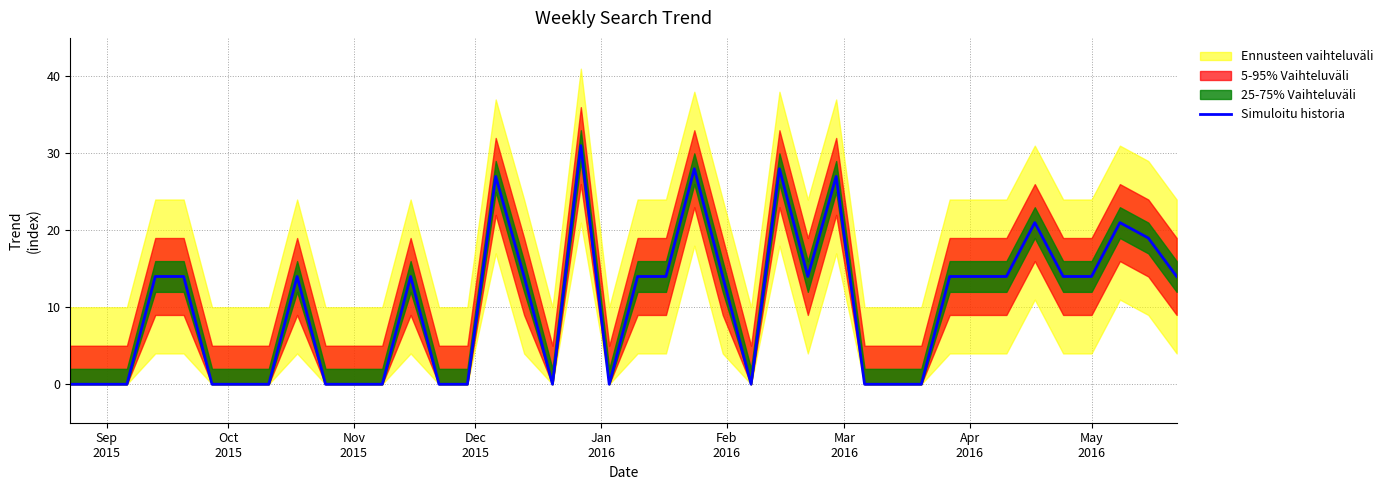

What is the maximum value for Simuloitu historia?

31